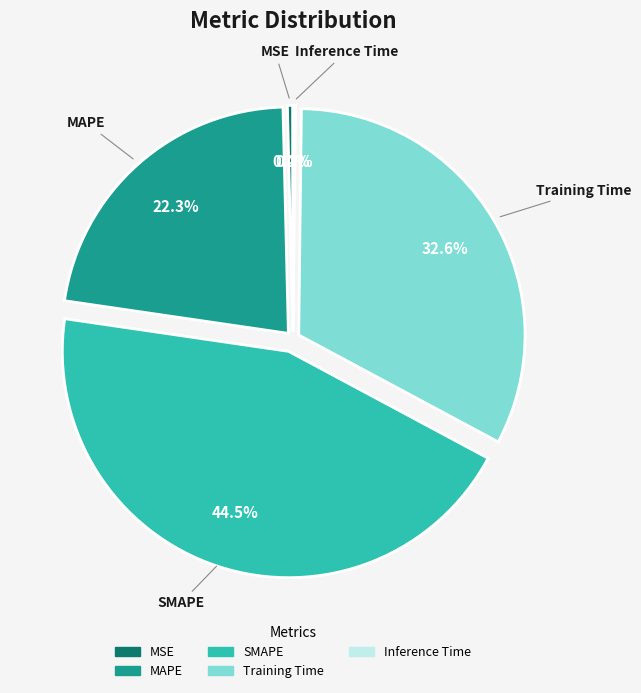

To the nearest percent, what is the difference between the largest and smallest slice percentages?

44%